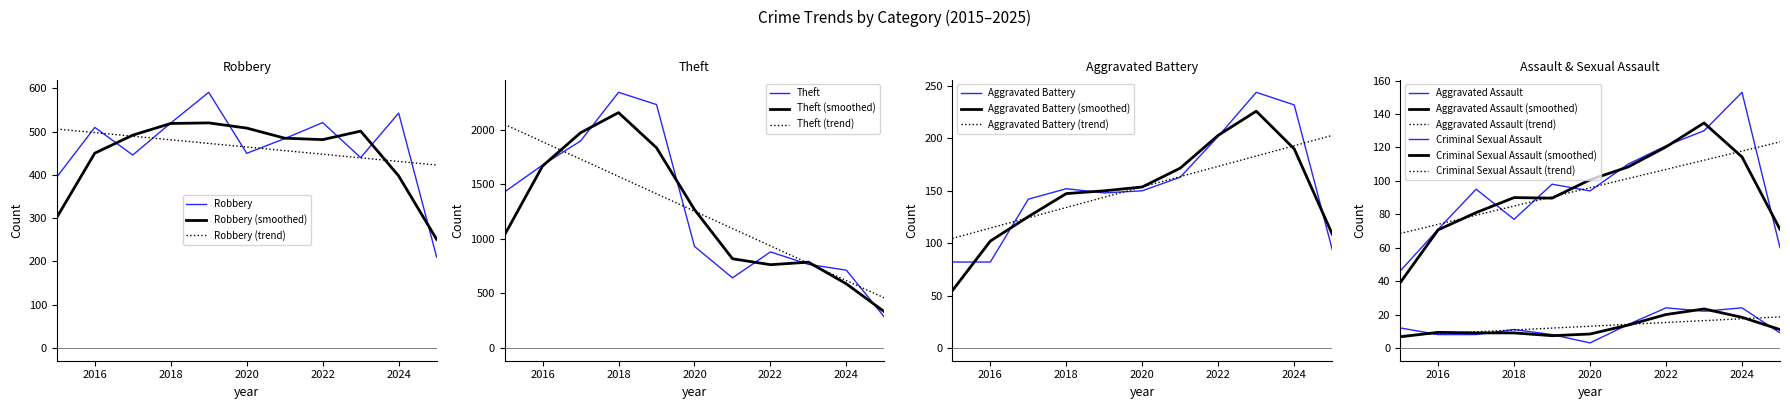

What is the total value across all series at 2017?

2587